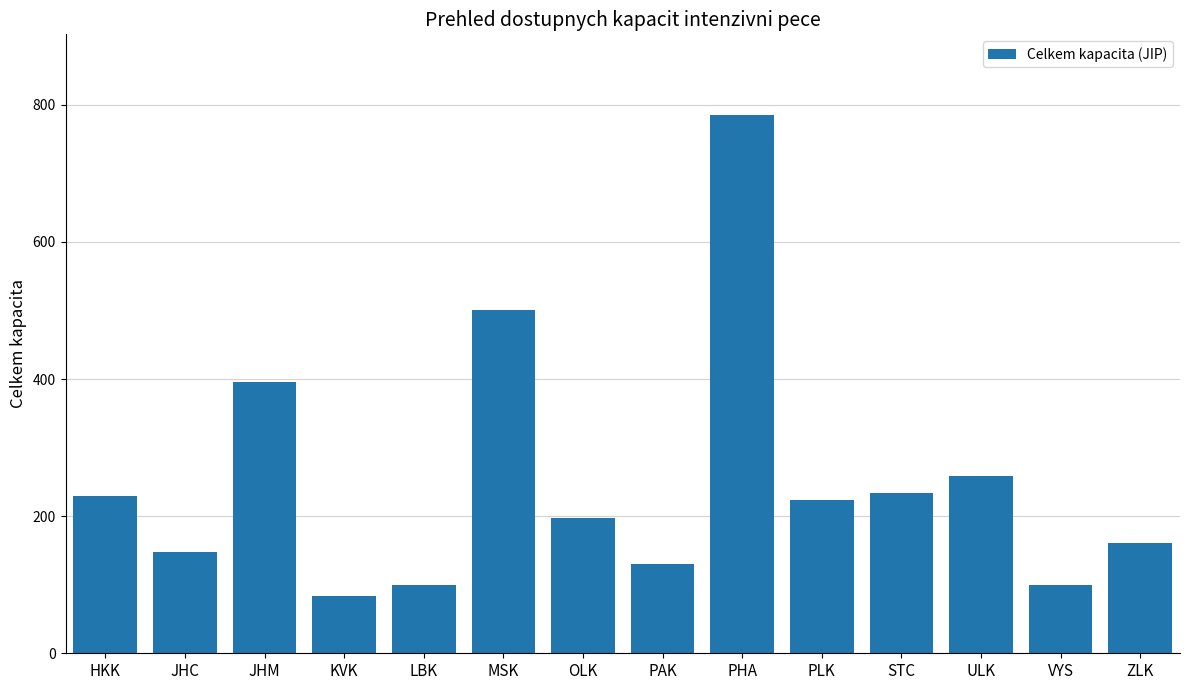

At which category does the chart reach its peak across all series?

PHA